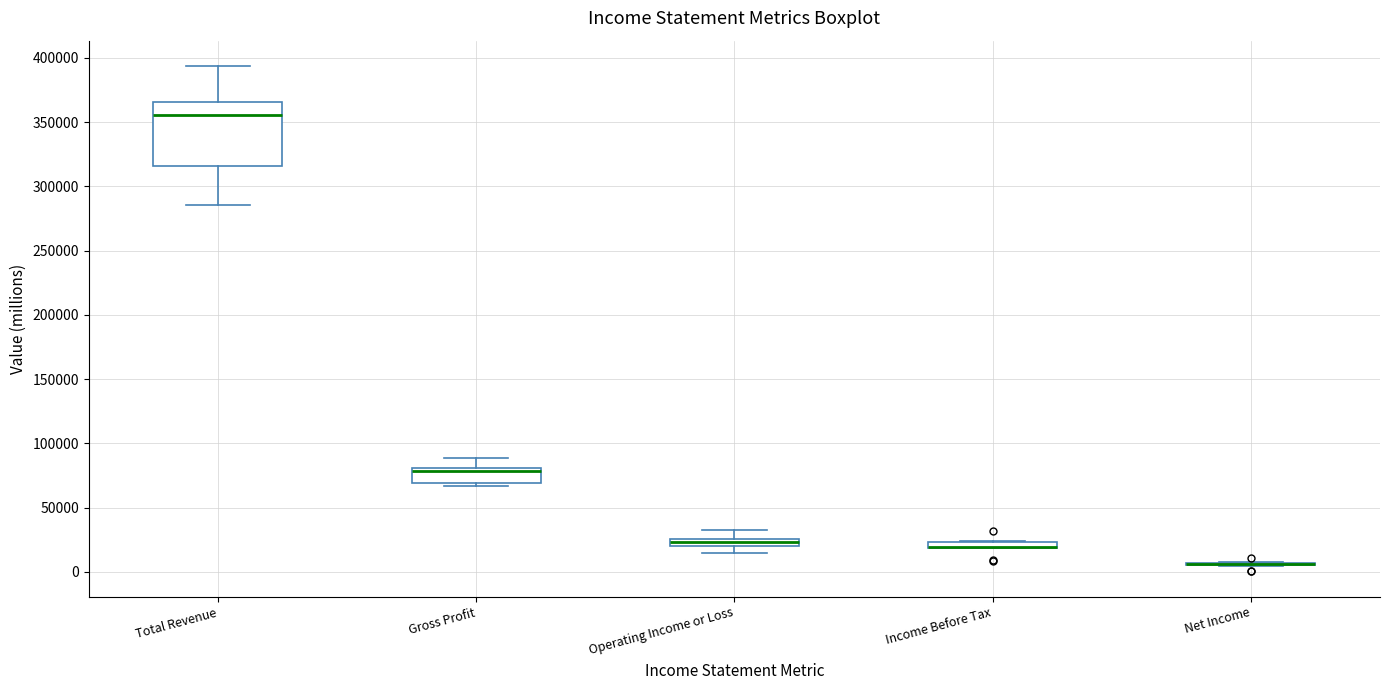

Which box is the tallest, from its lower edge to its upper edge?

Total Revenue